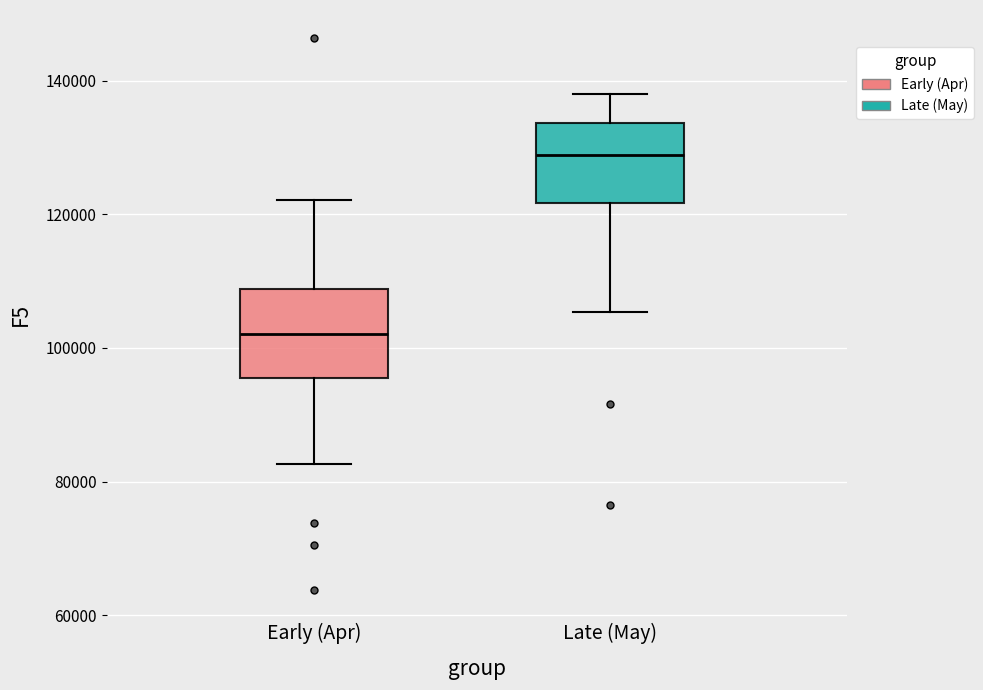

Reading left to right, transcribe this box plot: for each box, give where its median line is, the range the box spans, and where its two whiskers end, as read against the y-axis. The values are not printed on the chart, so give them approximately, as read against the axis.

Early (Apr): median 102000, box 96000 to 108000, whiskers 82000 to 122000
Late (May): median 128000, box 122000 to 134000, whiskers 106000 to 138000